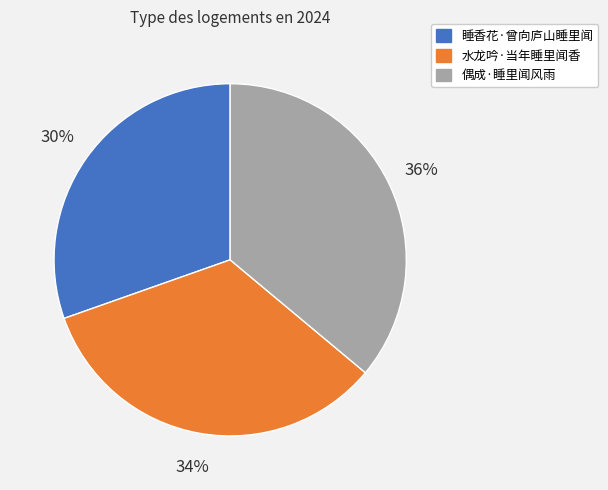

Which category has the biggest portion of the pie?

偶成·睡里闻风雨